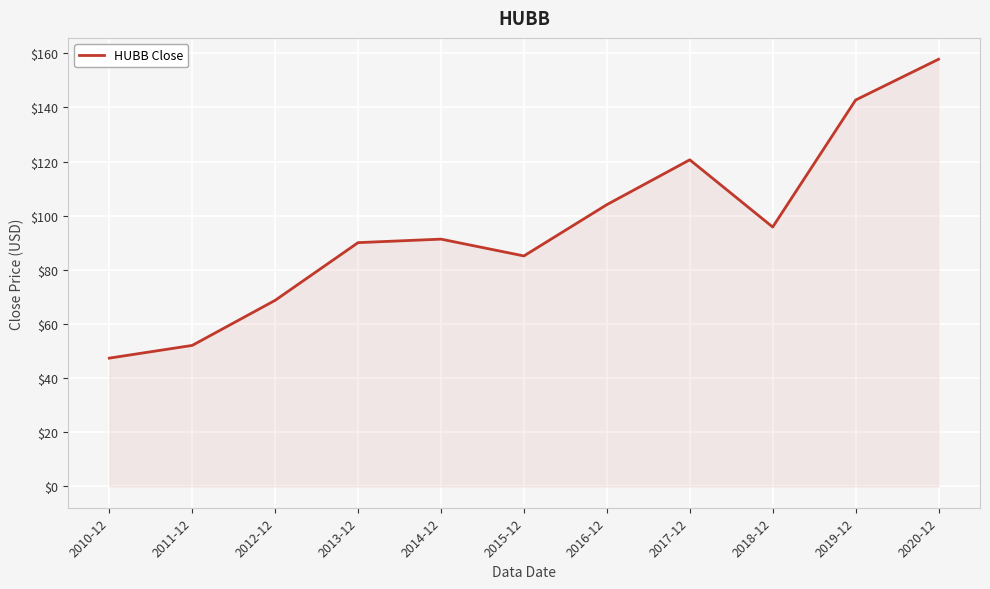

At which label does the data first exceed 91?

2014-12